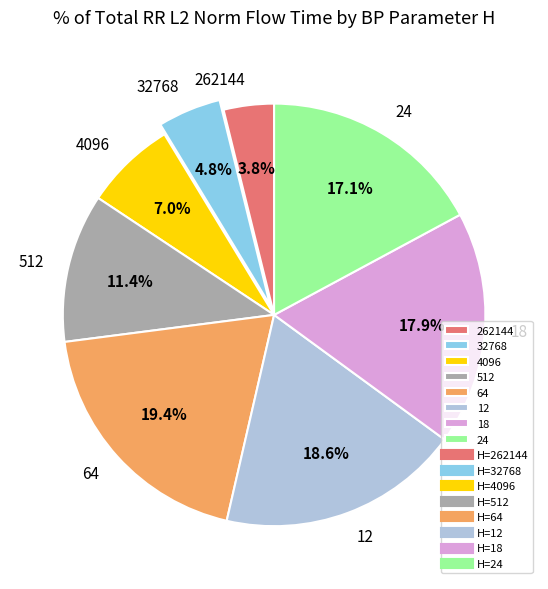

How many slices are in this pie chart?

8